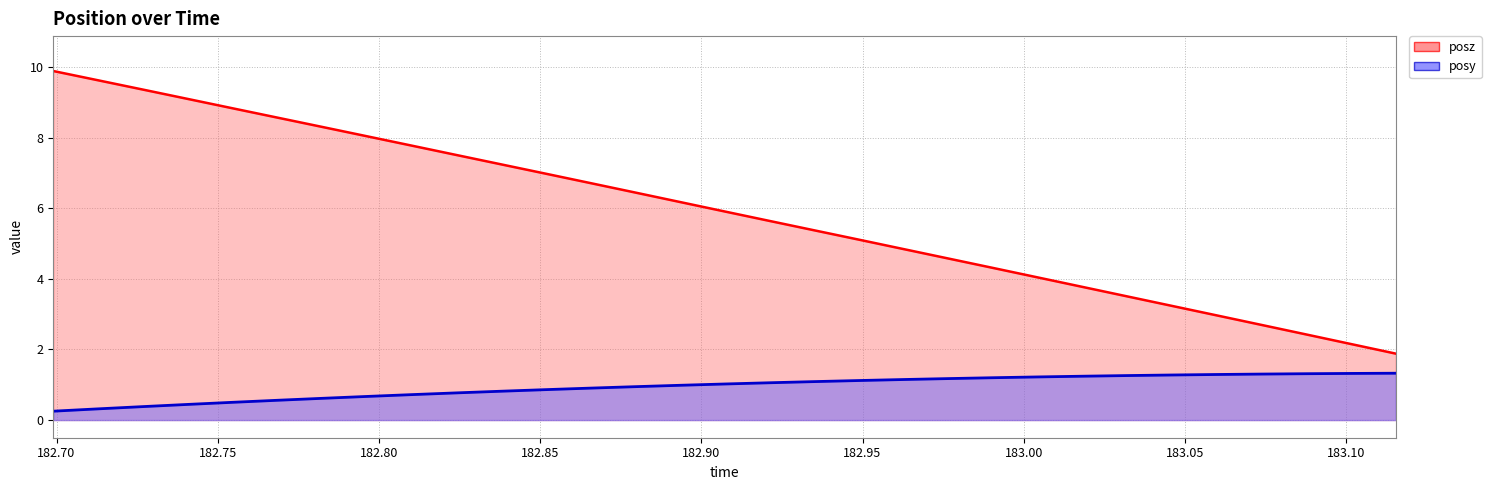

What is the difference between the second highest and minimum values in the posy series?

1.1